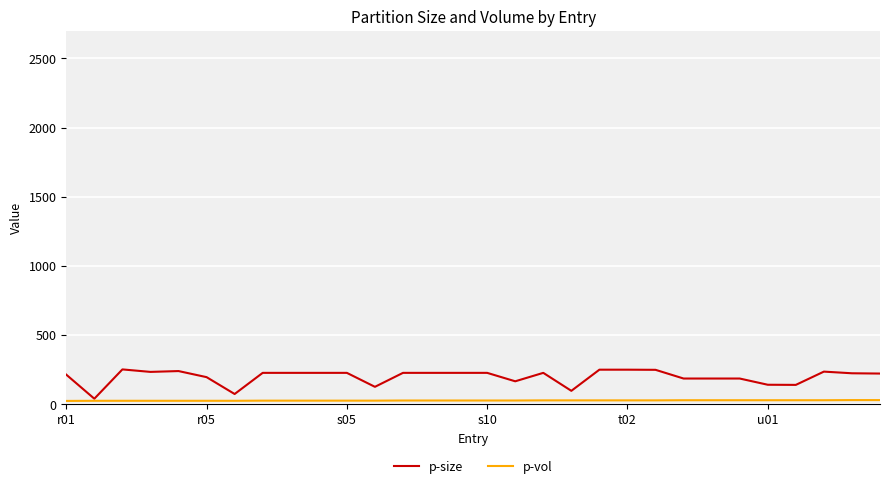

Which series has the largest total across all categories?

p-size